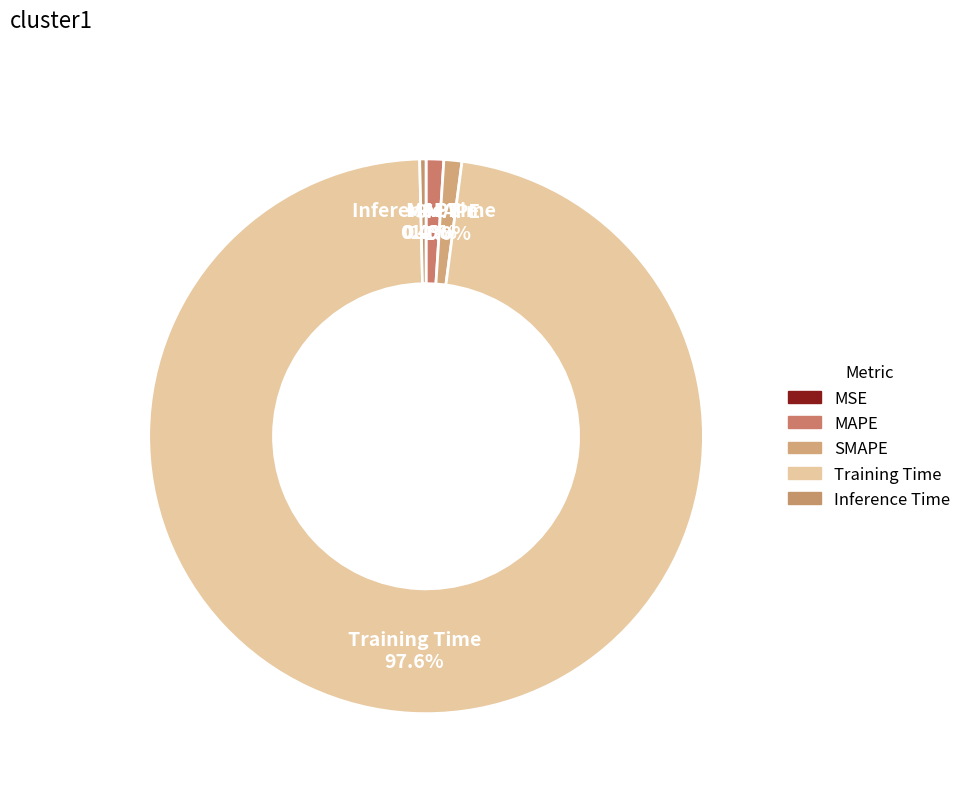

Between Training Time and Inference Time, which is larger?

Training Time